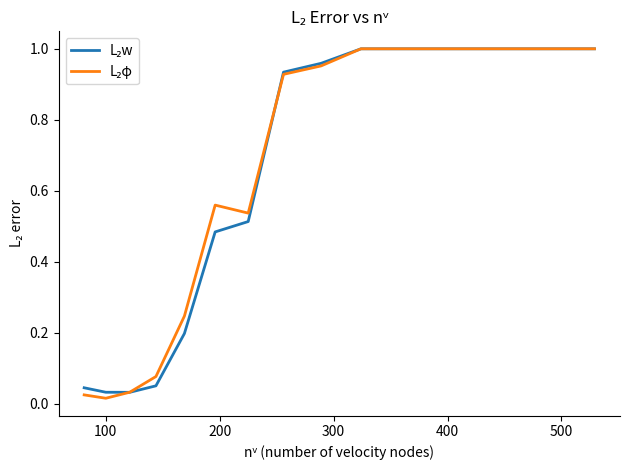

List the series in order of their peak value, highest first.

L₂w, L₂φ